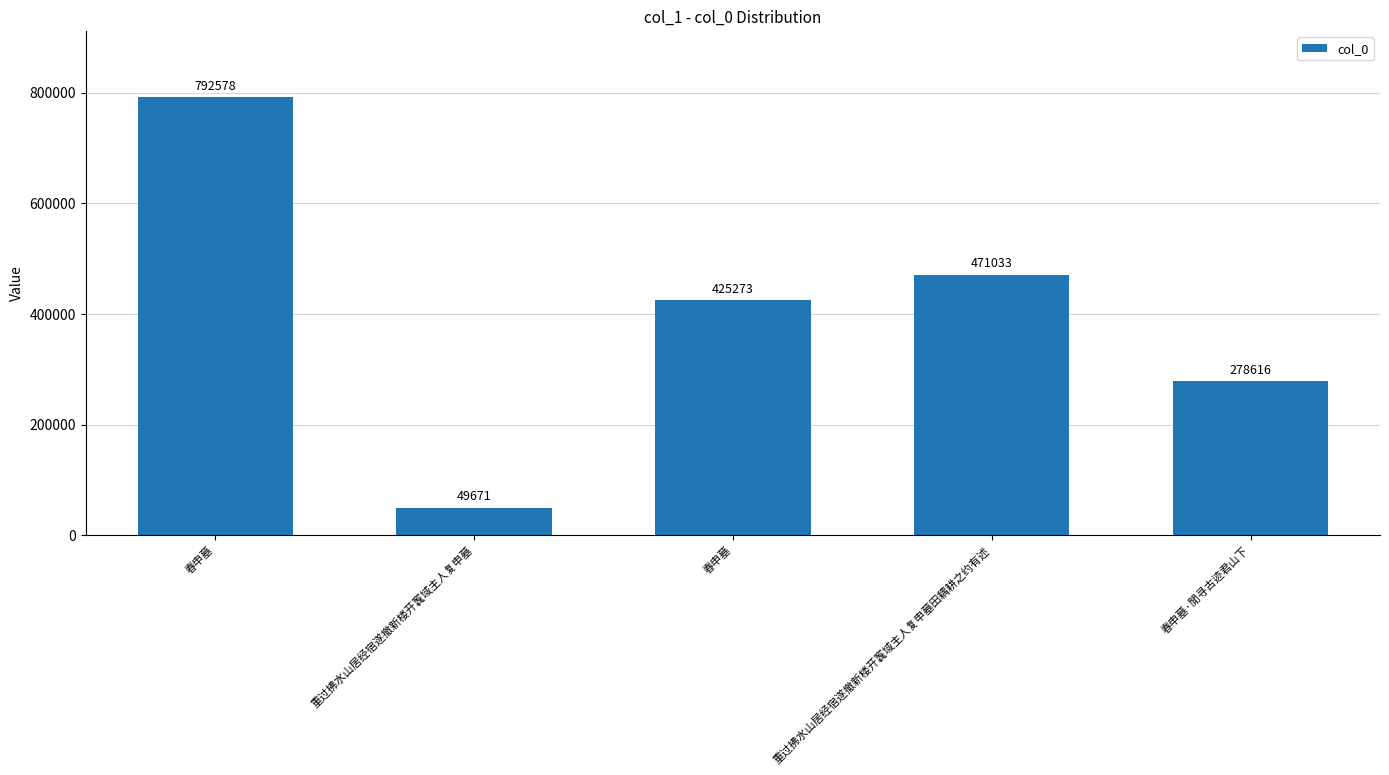

Reading left to right, what are all the values shown in this chart?

792578	49671	425273	471033	278616